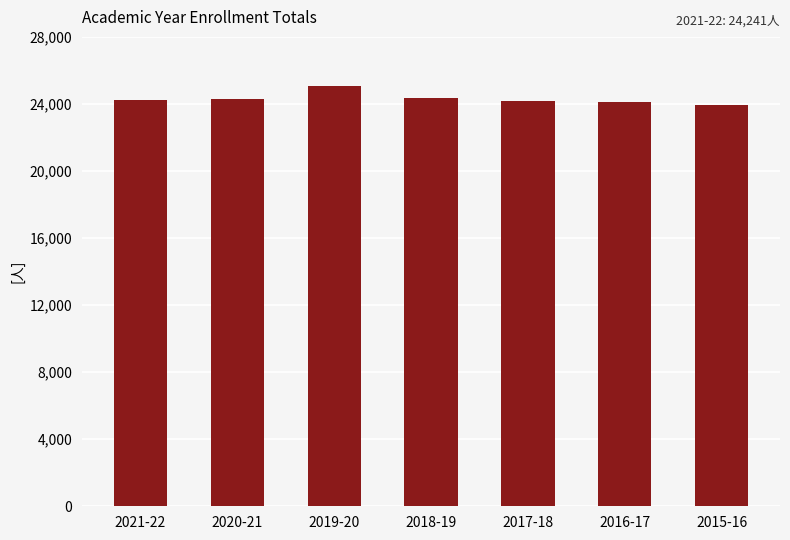

At which category does the chart reach its peak across all series?

2019-20